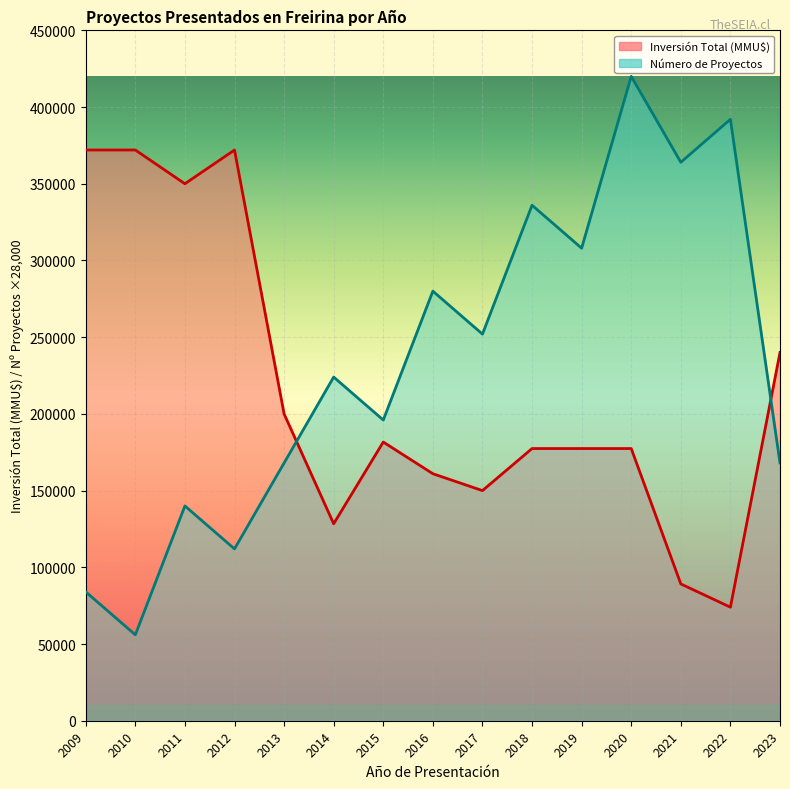

How many intersections are there between Número de Proyectos and Inversión Total (MMU$)?

2